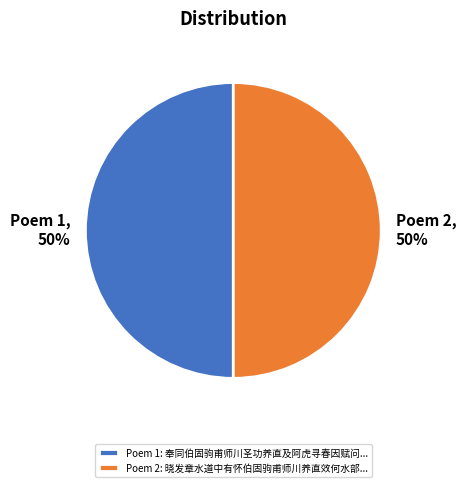

What percentage is the Poem 2 slice, to the nearest percent?

50%